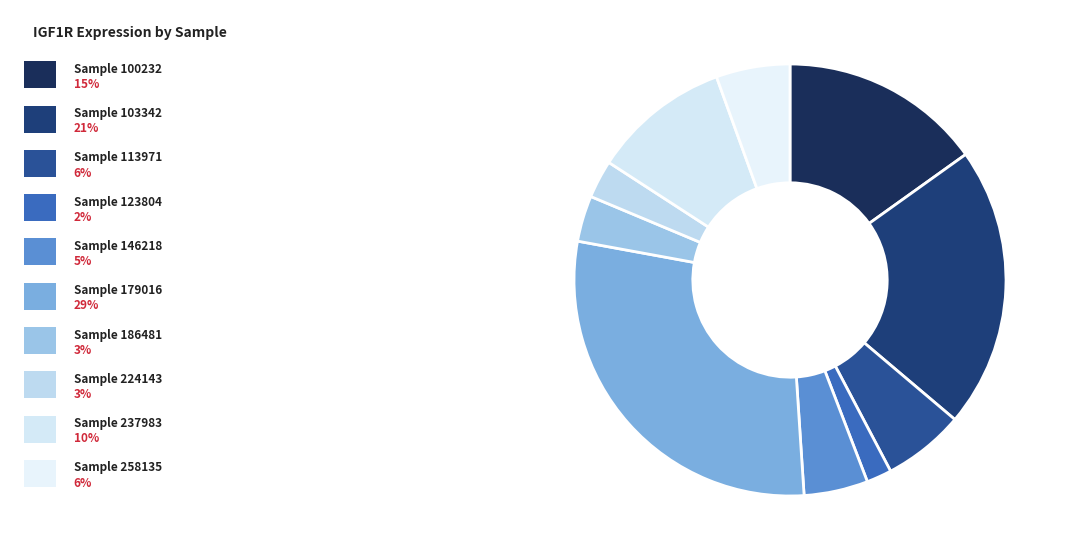

How many segments does this pie chart have?

10